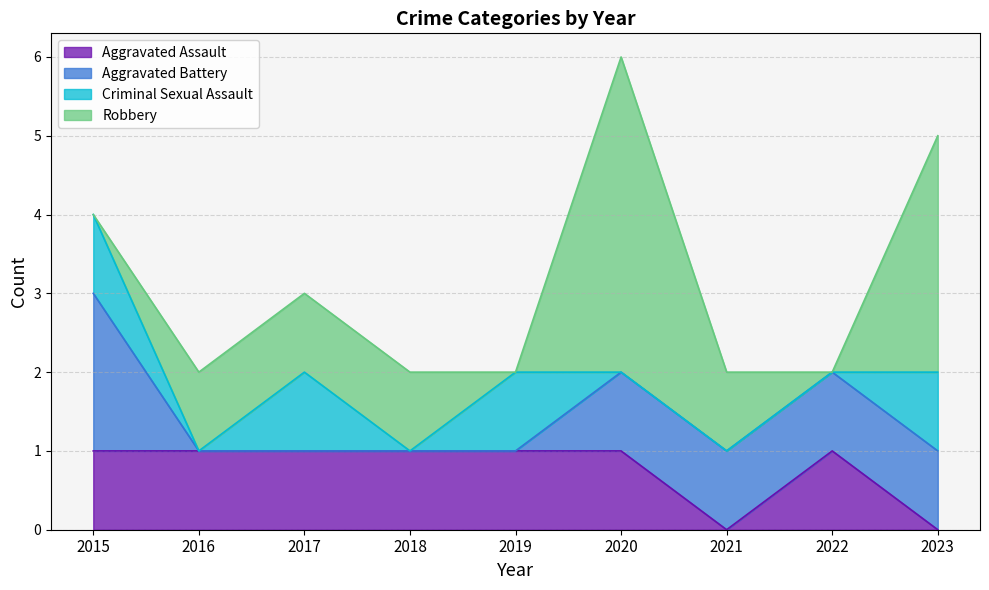

Between 2019 and 2021, which series saw the biggest shift?

Aggravated Assault